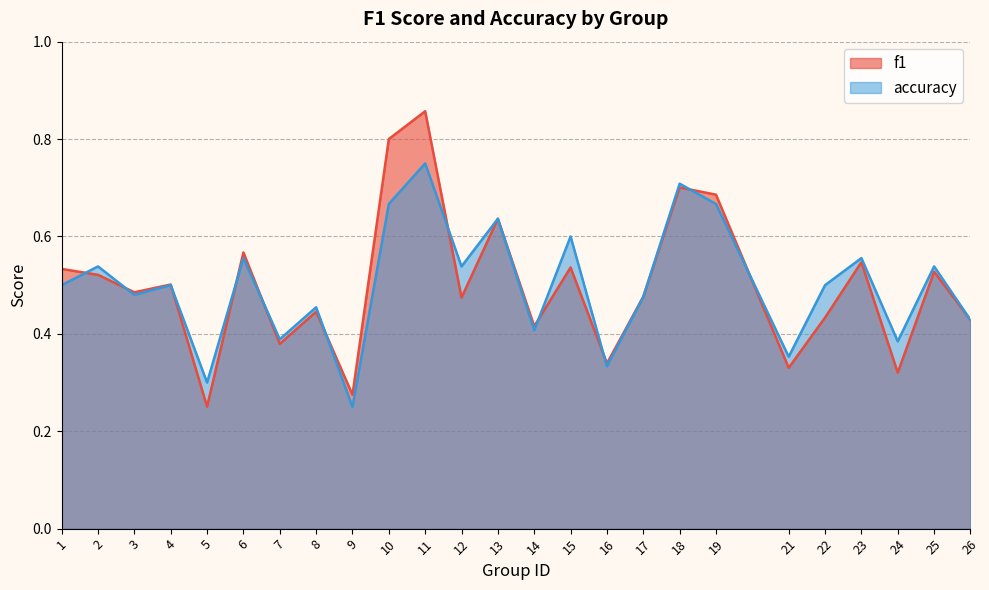

At which label is f1 closest to 0?

5